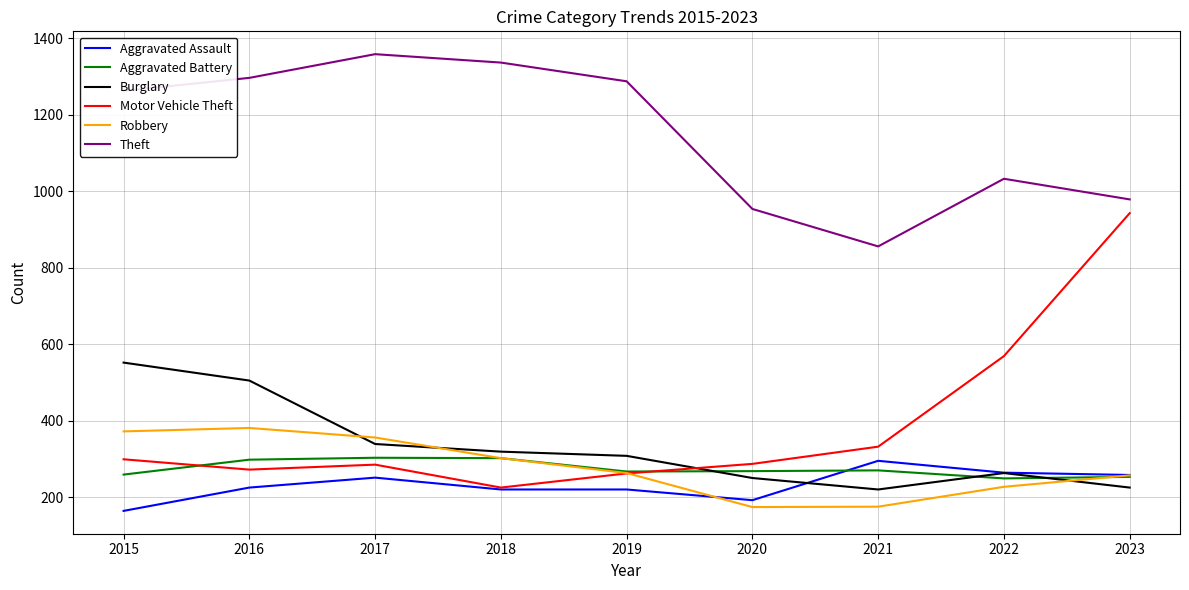

True or false: Burglary and Theft intersect in this chart.

False